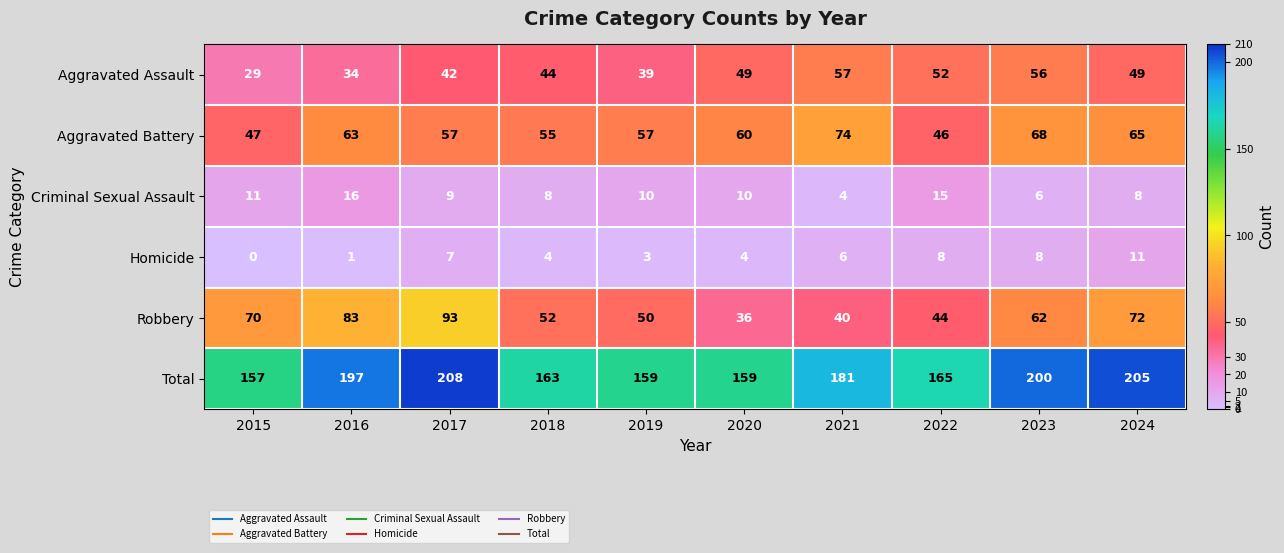

What is the difference between the maximum and minimum values in the Homicide series?

11